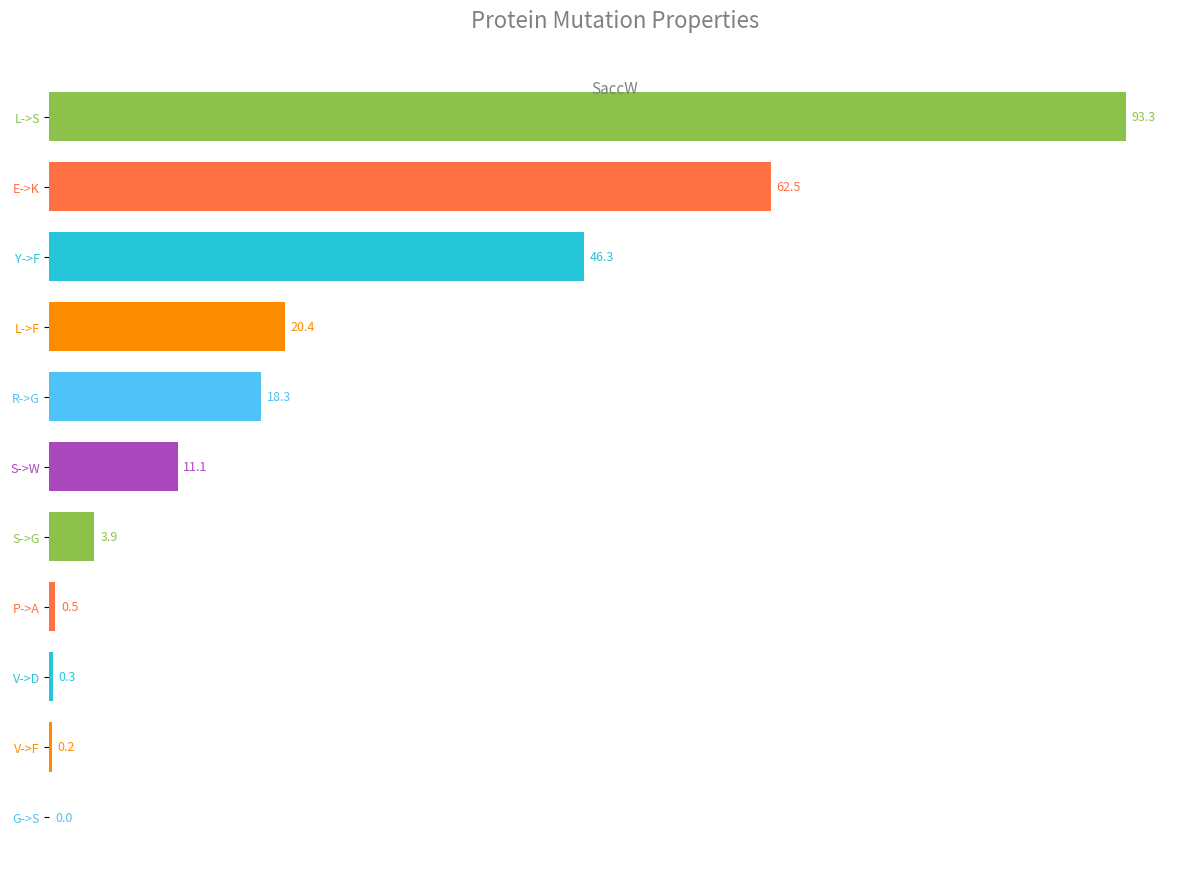

True or false: the data shows 64.3 at Y->F.

False